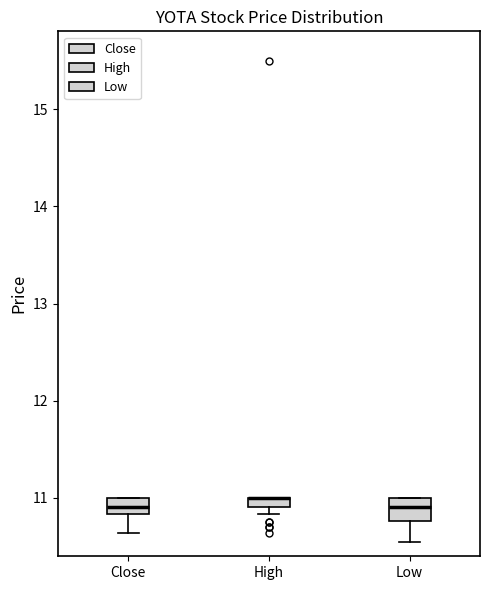

Where does the lower whisker of the box for Low end on the y-axis? The values are not printed on the chart, so give them approximately, as read against the axis.

10.6